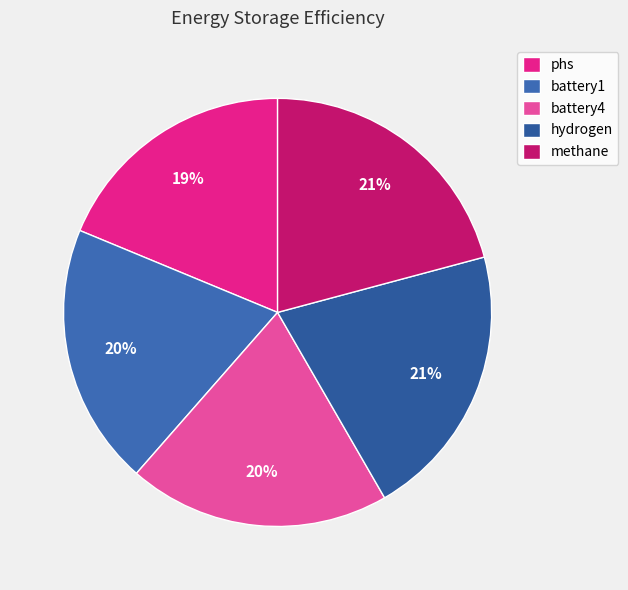

To the nearest percent, what portion does battery1 represent?

20%